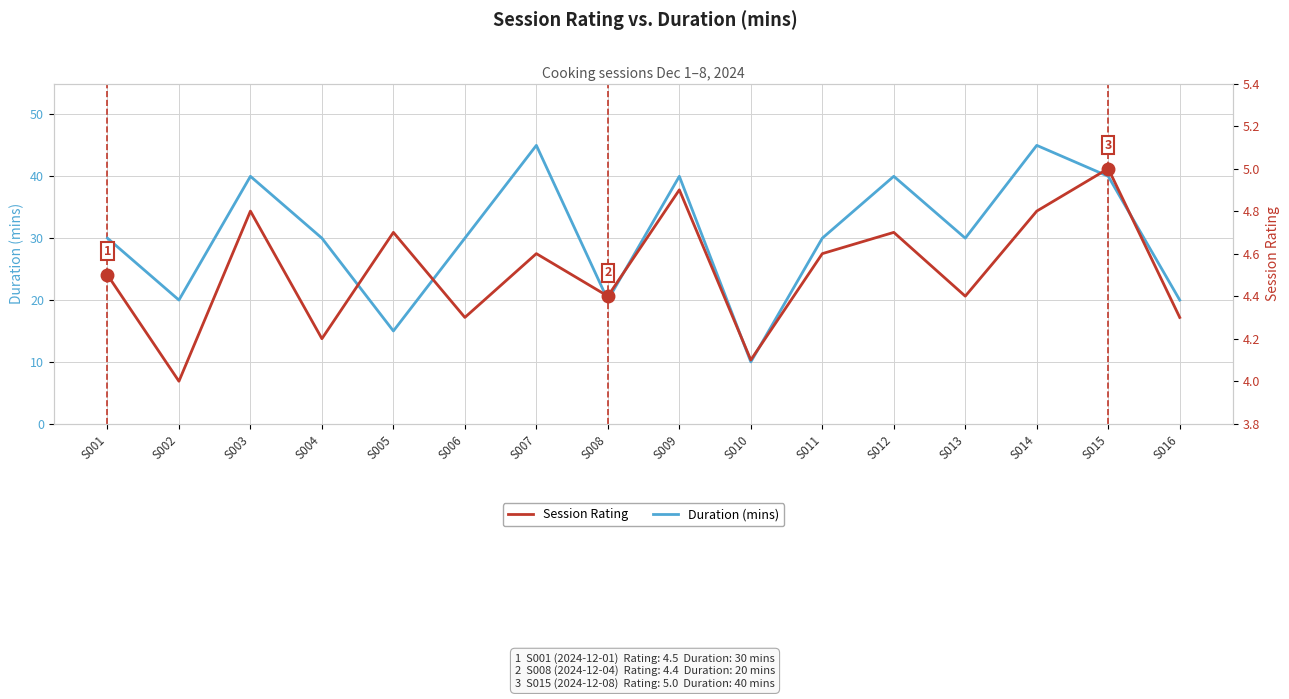

Reading left to right, transcribe all the data shown in this chart.

Duration (mins): S001=30.0	S002=20.0	S003=40.0	S004=30.0	S005=15.0	S006=30.0	S007=45.0	S008=20.0	S009=40.0	S010=10.0	S011=30.0	S012=40.0	S013=30.0	S014=45.0	S015=40.0	S016=20.0
Session Rating: S001=4.5	S002=4.0	S003=4.8	S004=4.2	S005=4.7	S006=4.3	S007=4.6	S008=4.4	S009=4.9	S010=4.1	S011=4.6	S012=4.7	S013=4.4	S014=4.8	S015=5.0	S016=4.3